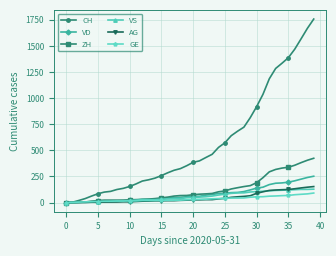

Which series has the widest spread of values?

CH